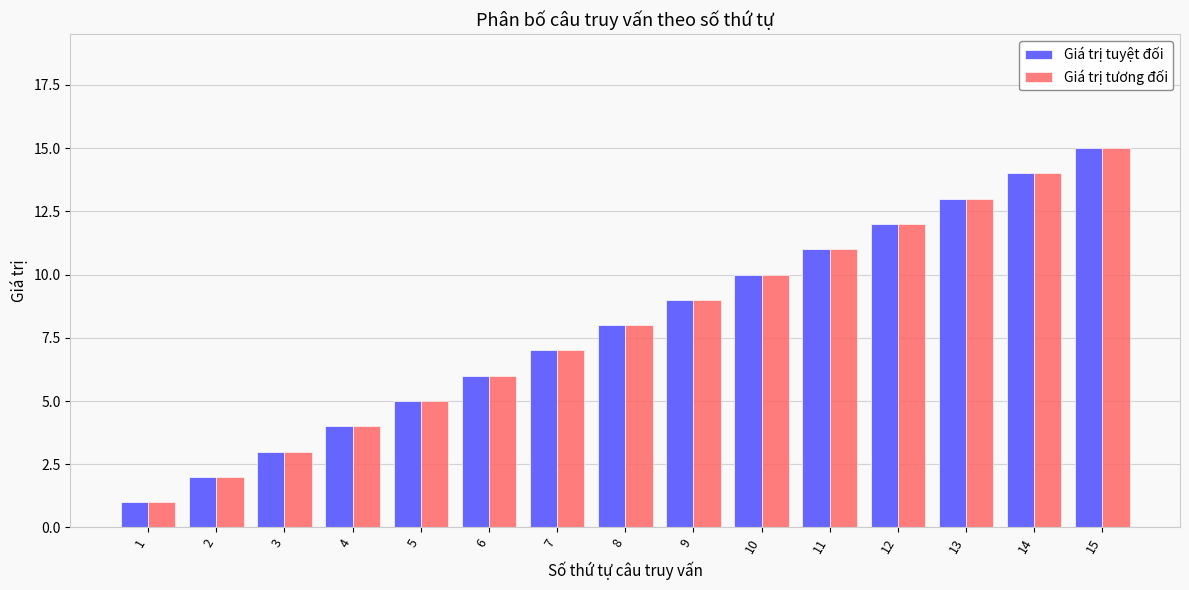

What is the difference between the maximum and minimum values in the Giá trị tương đối series?

14